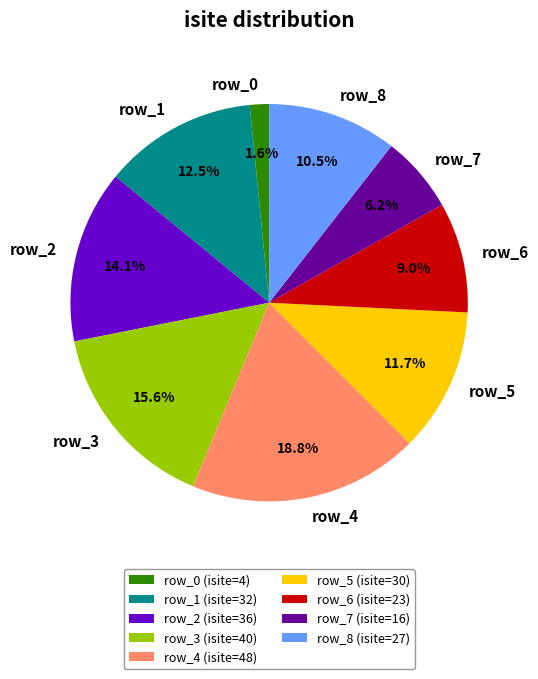

Count the number of slices in the pie.

9